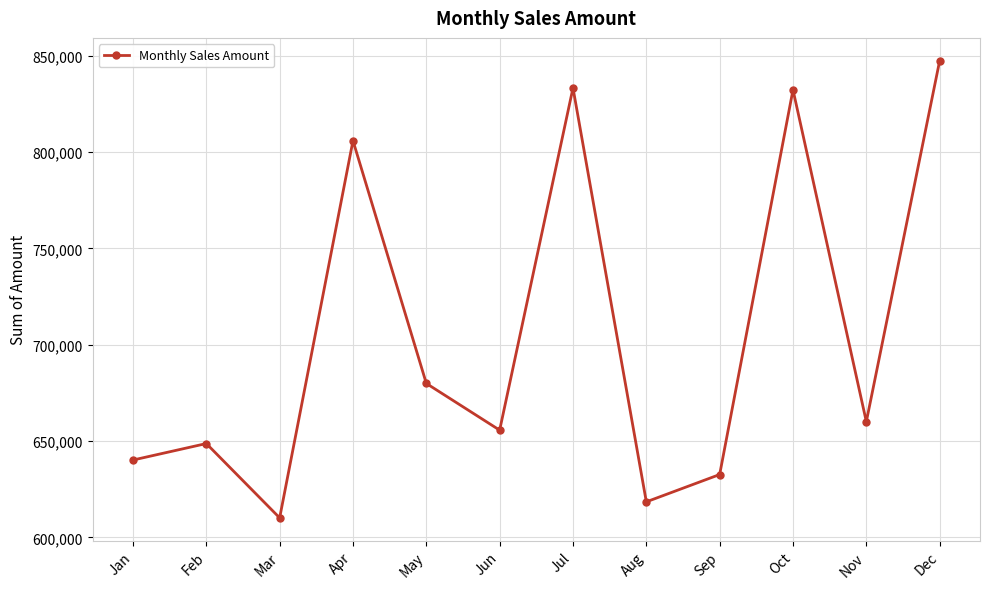

Which category has the highest value across all series?

Dec